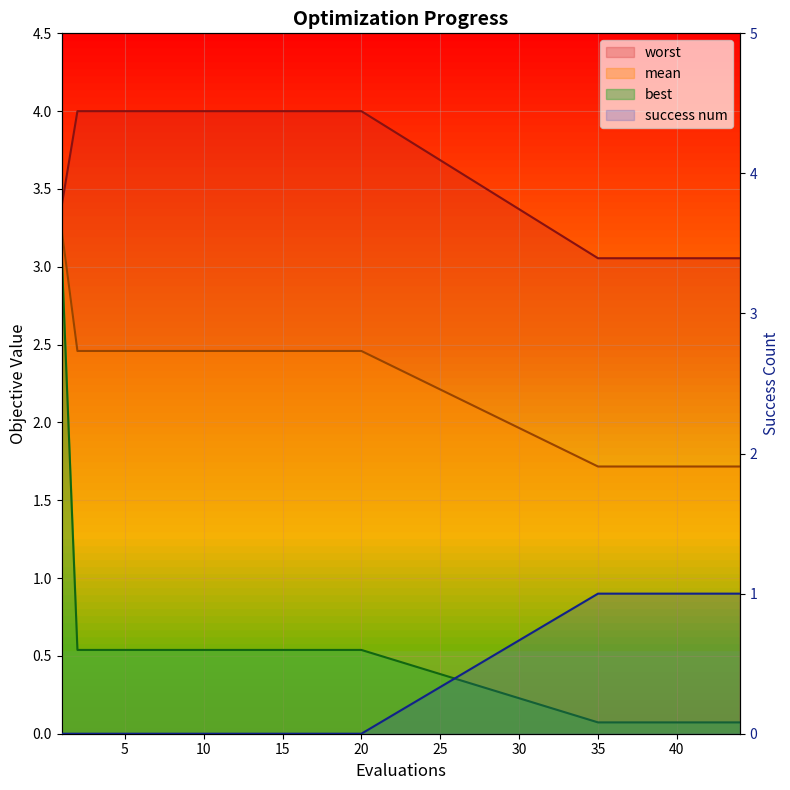

List the series in order of their peak value, highest first.

worst, mean, best, success num